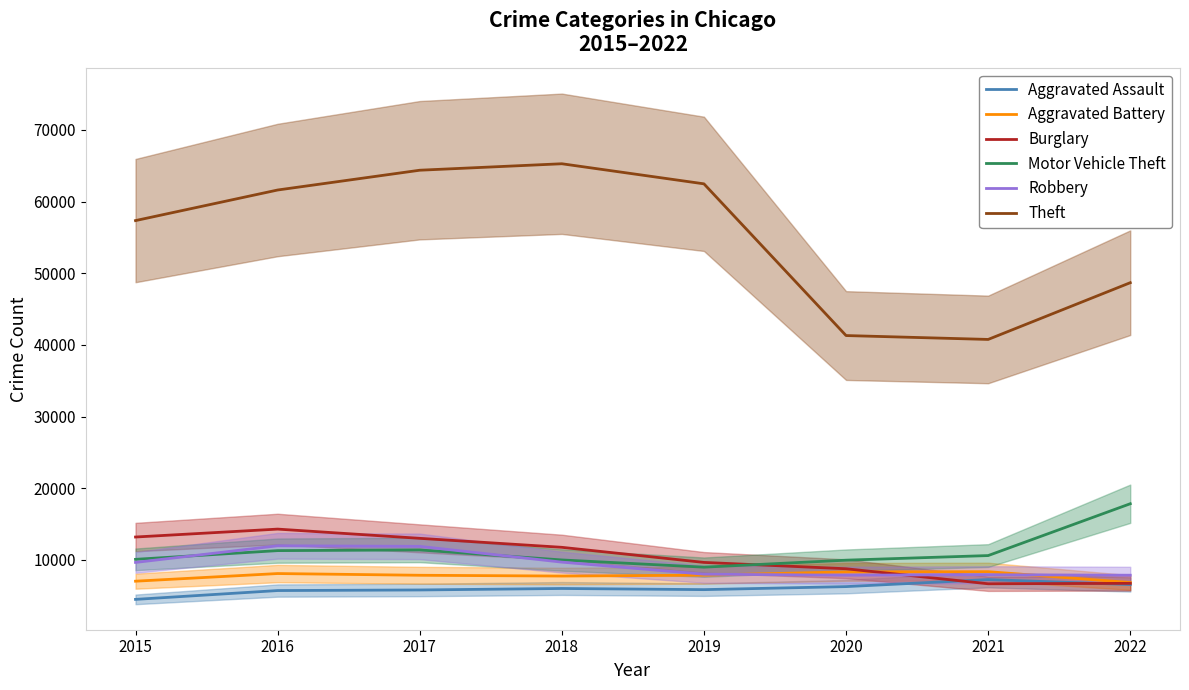

True or false: Theft and Robbery cross at least once.

False